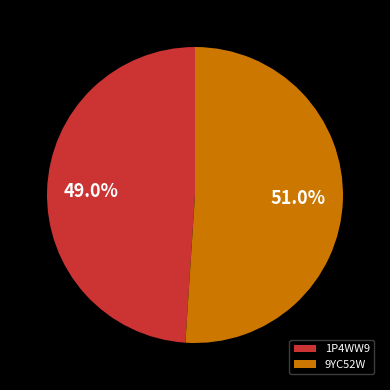

Count the number of slices in the pie.

2